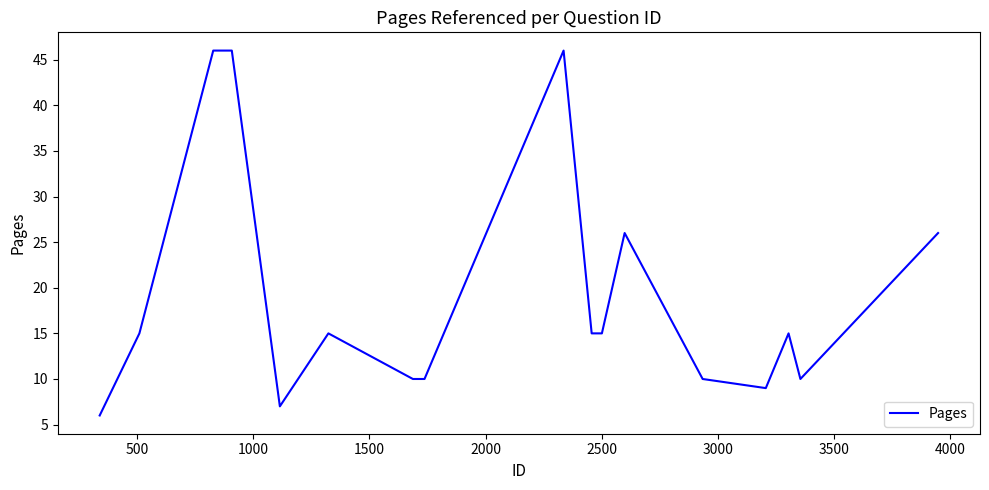

What is the greatest value displayed?

46